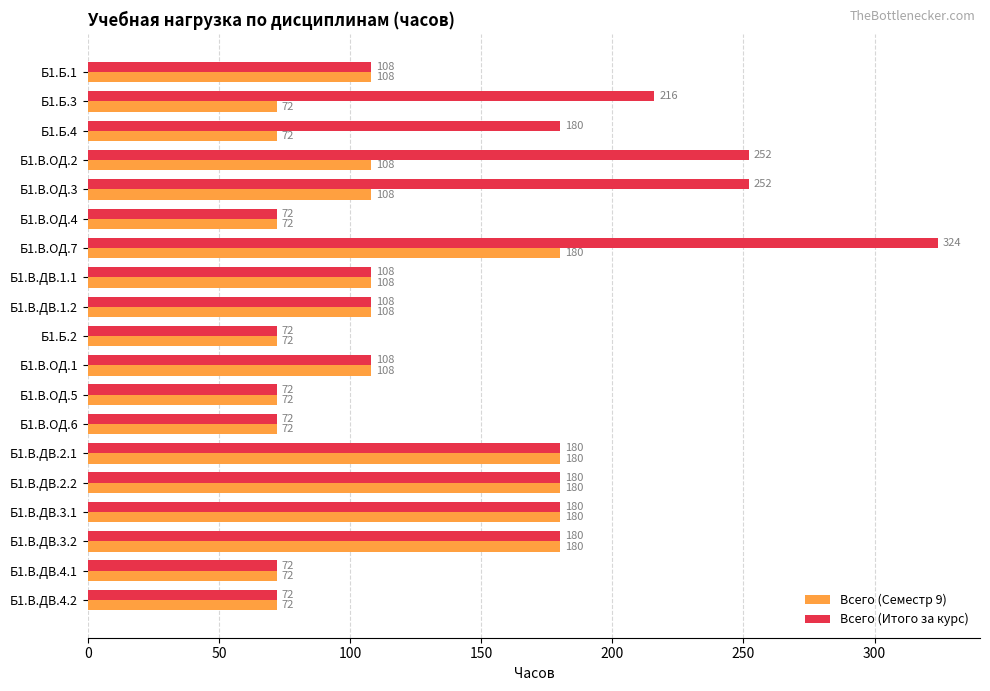

What is the difference between the maximum and minimum values in the Всего (Семестр 9) series?

108